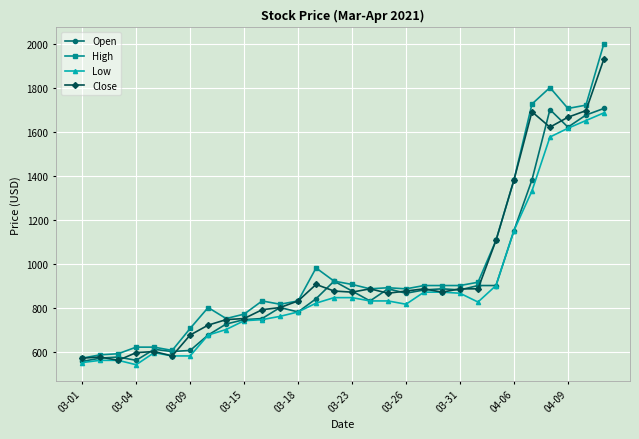

True or false: High has more than 0 points higher than both neighbors.

True